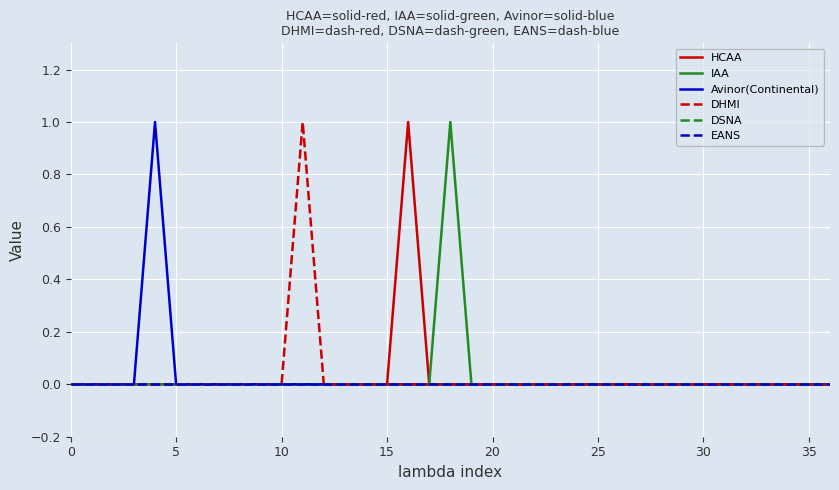

Is this an area chart (filled region under the line)?

No